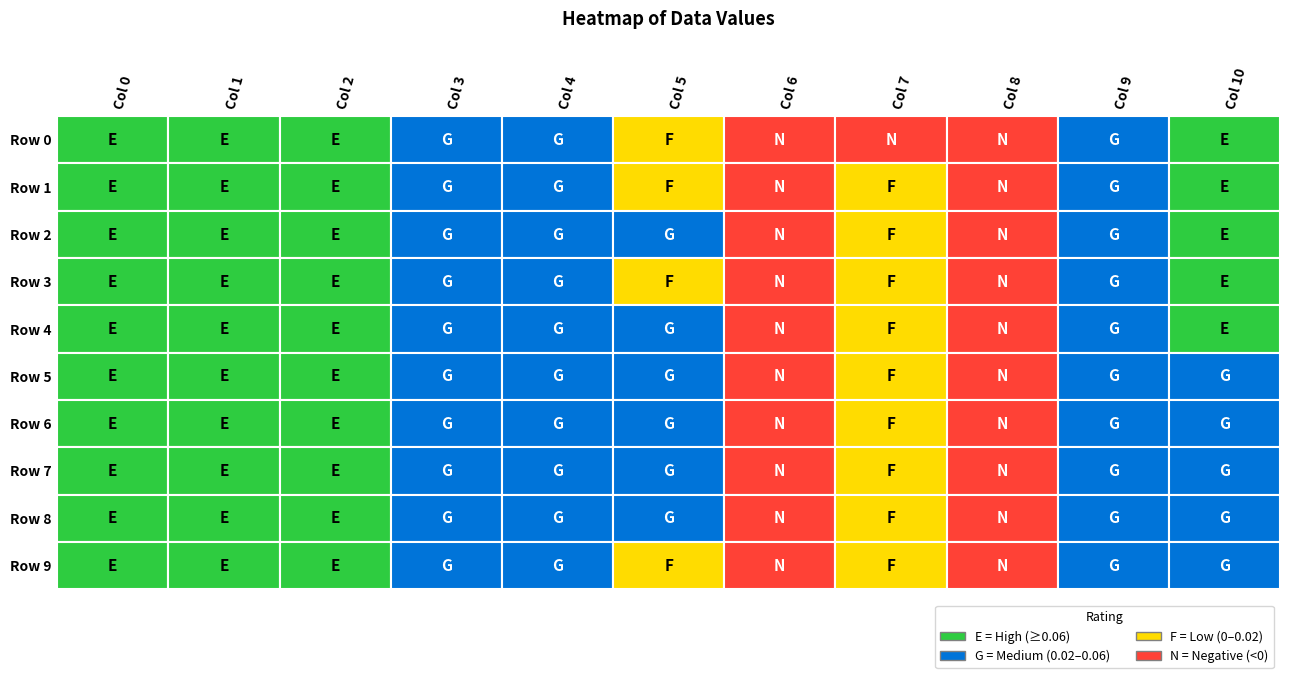

Is the value of 2 at 5 greater than the value of 4 at 4?

Yes